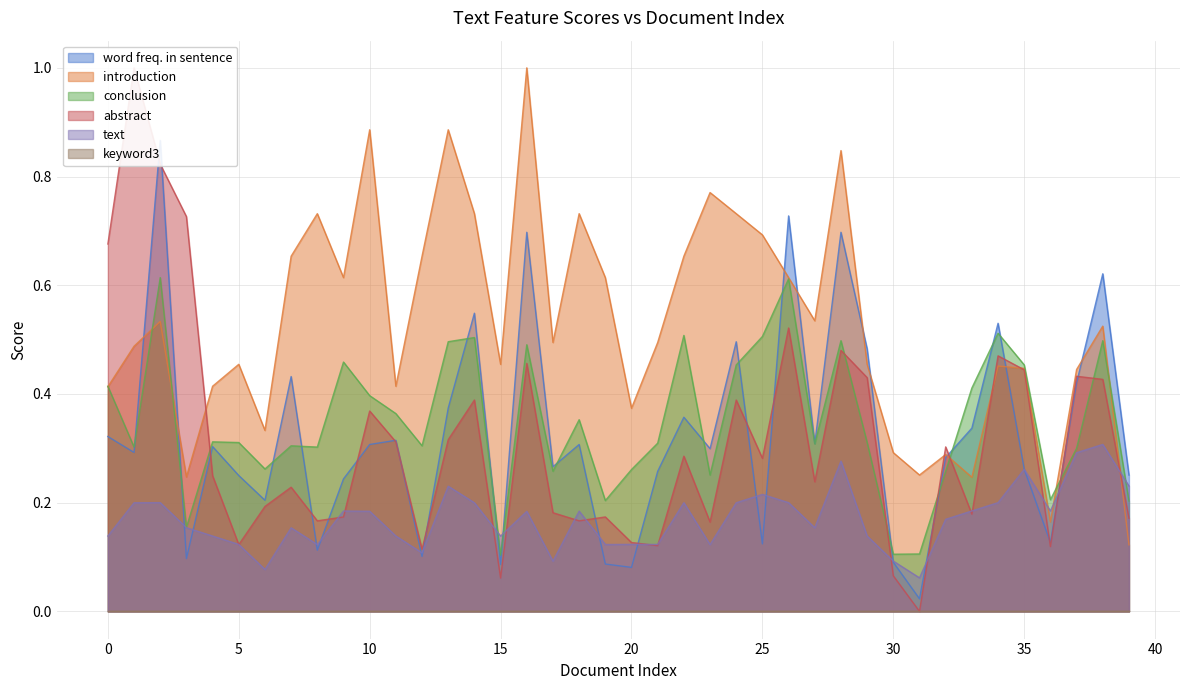

Is it true that introduction equals 0.6 at 5?

False